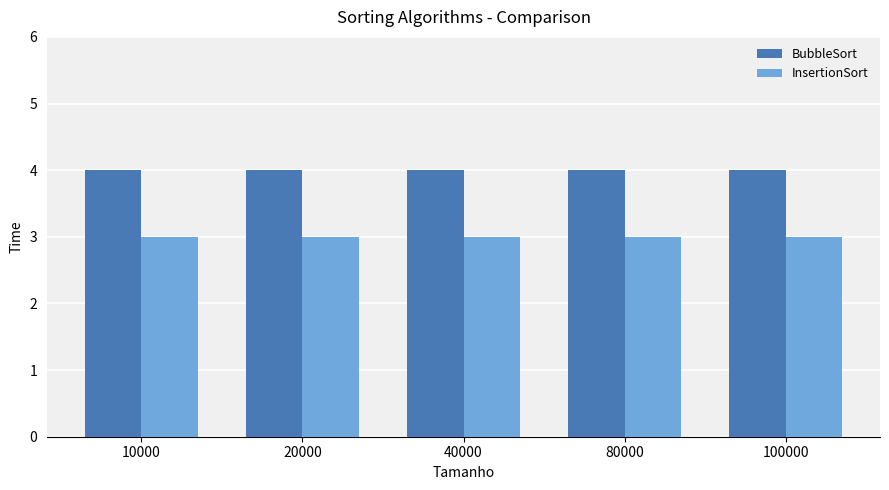

What is the average value of the BubbleSort series?

4